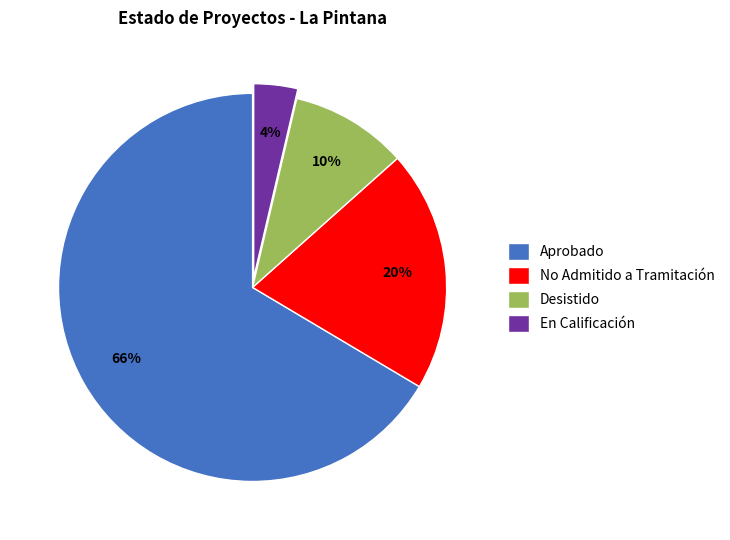

Which slice is the smallest?

En Calificación